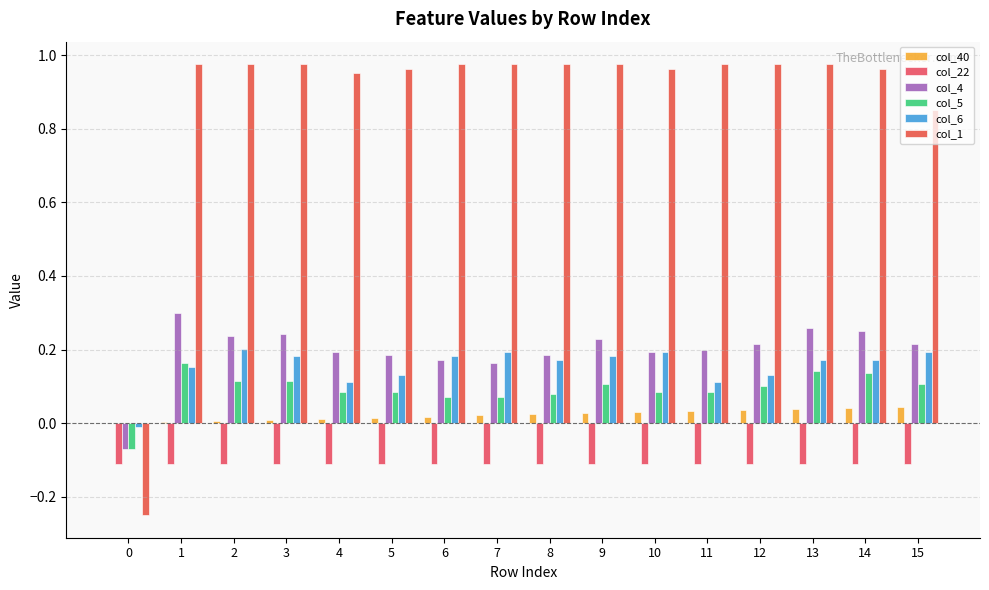

Which series has the largest range (max minus min)?

col_1